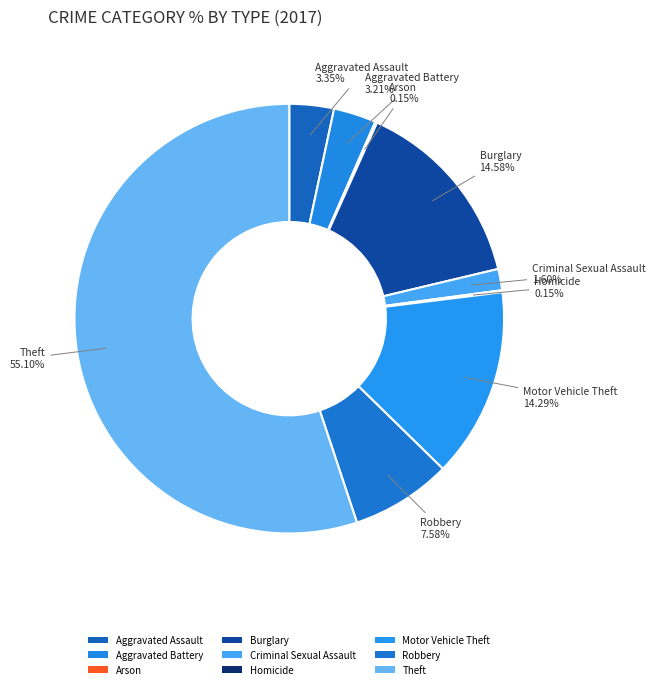

Which slice represents more than half of the pie?

Theft